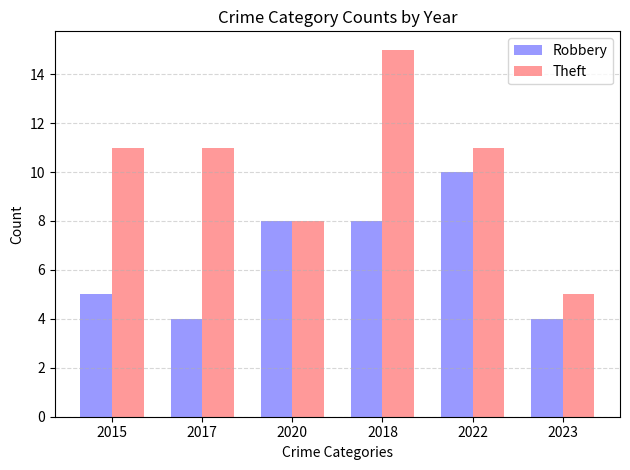

How many groups of bars are there?

6